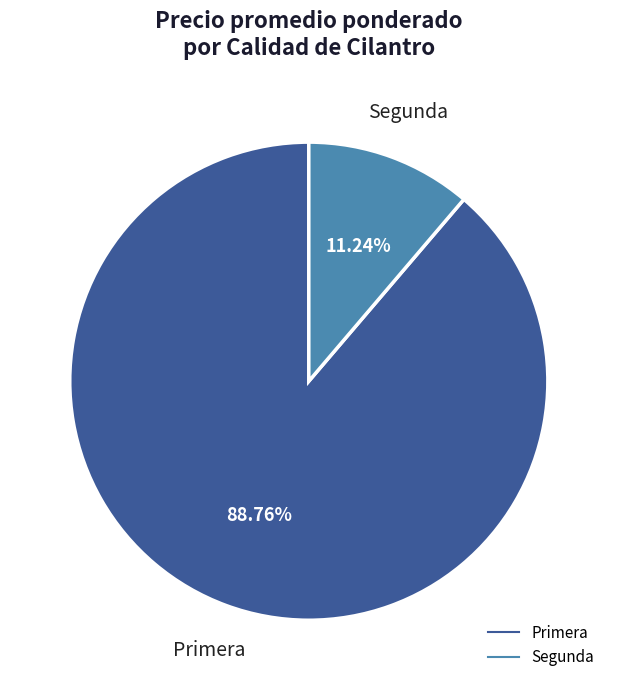

Which has a higher value, Segunda or Primera?

Primera